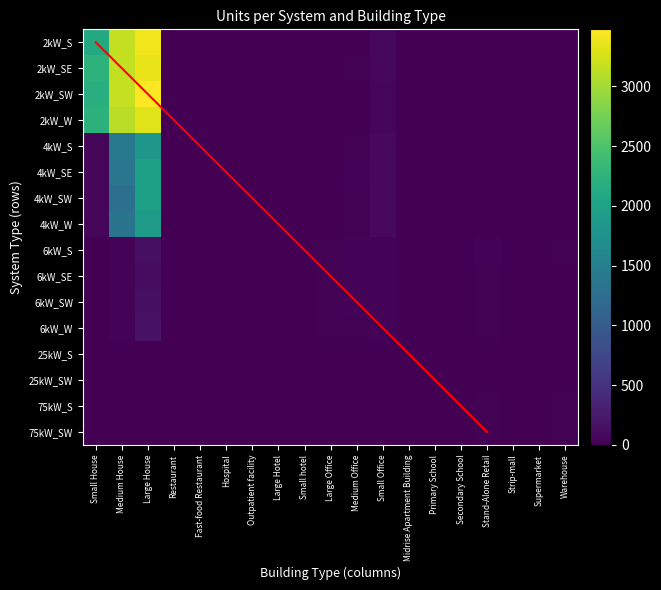

Between Large House and Large Hotel, which is larger?

Large House